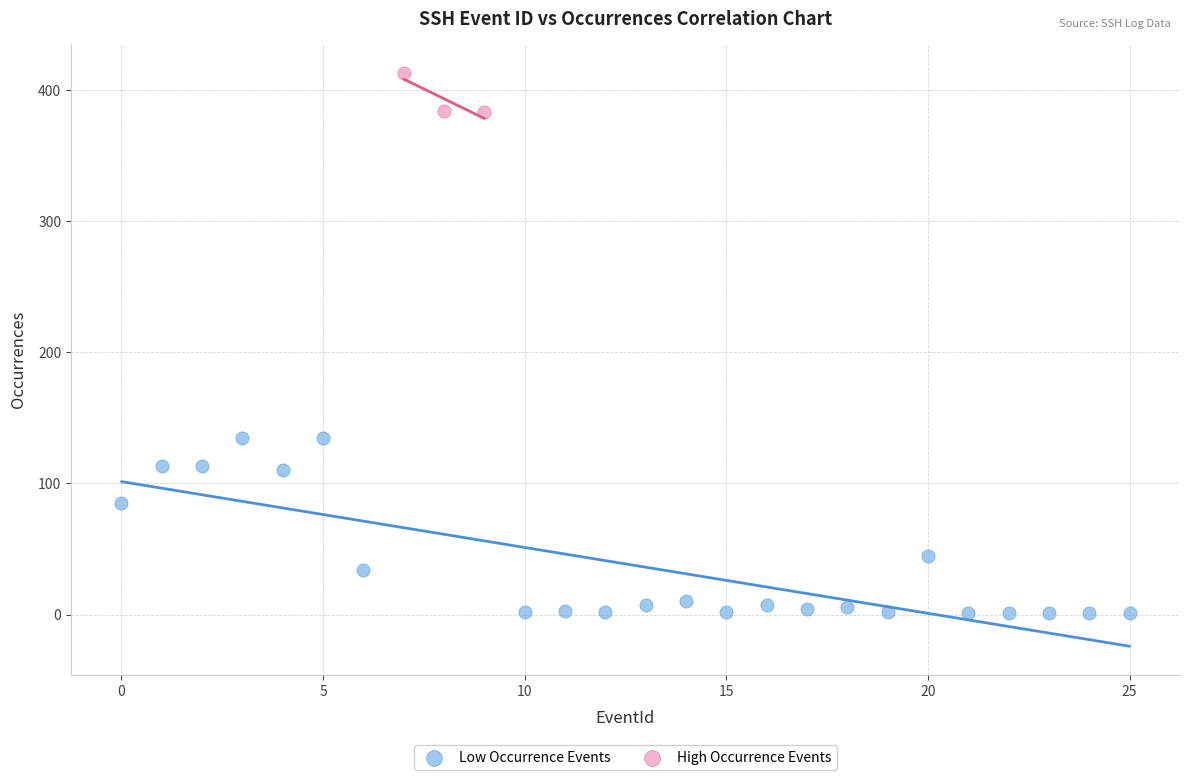

Which series has the largest Y range (max minus min)?

Low Occurrence Events